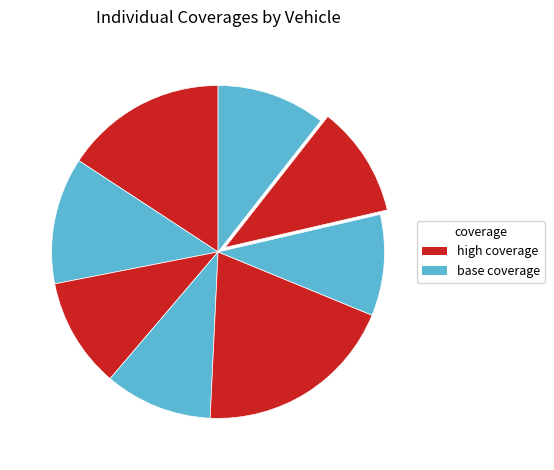

How many slices are in this pie chart?

8